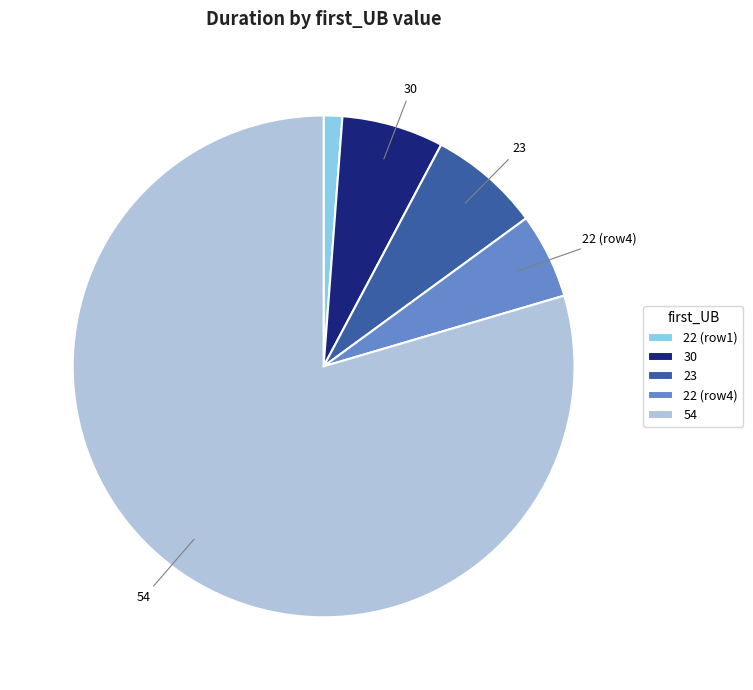

Which category has the smallest portion of the pie?

22 (row1)